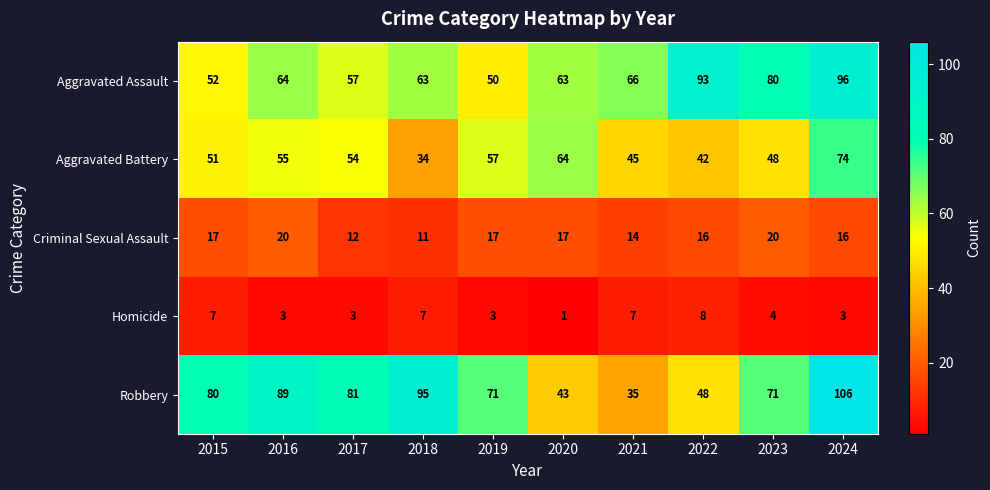

How many Aggravated Assault values are between 57 and 80?

6